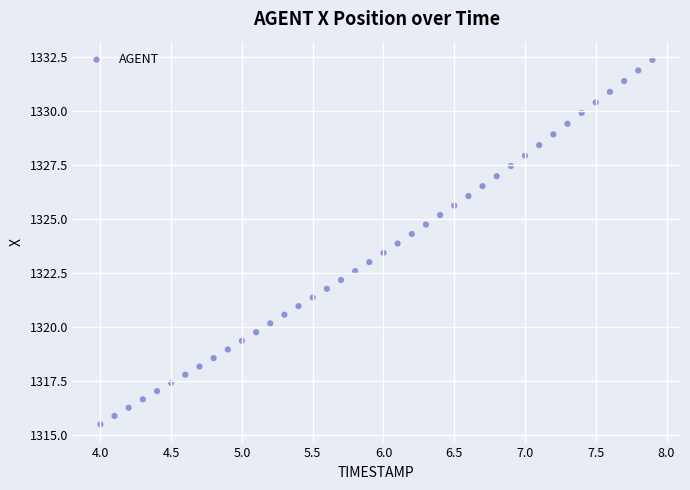

What is the range of Y values (max minus min)?

16.9